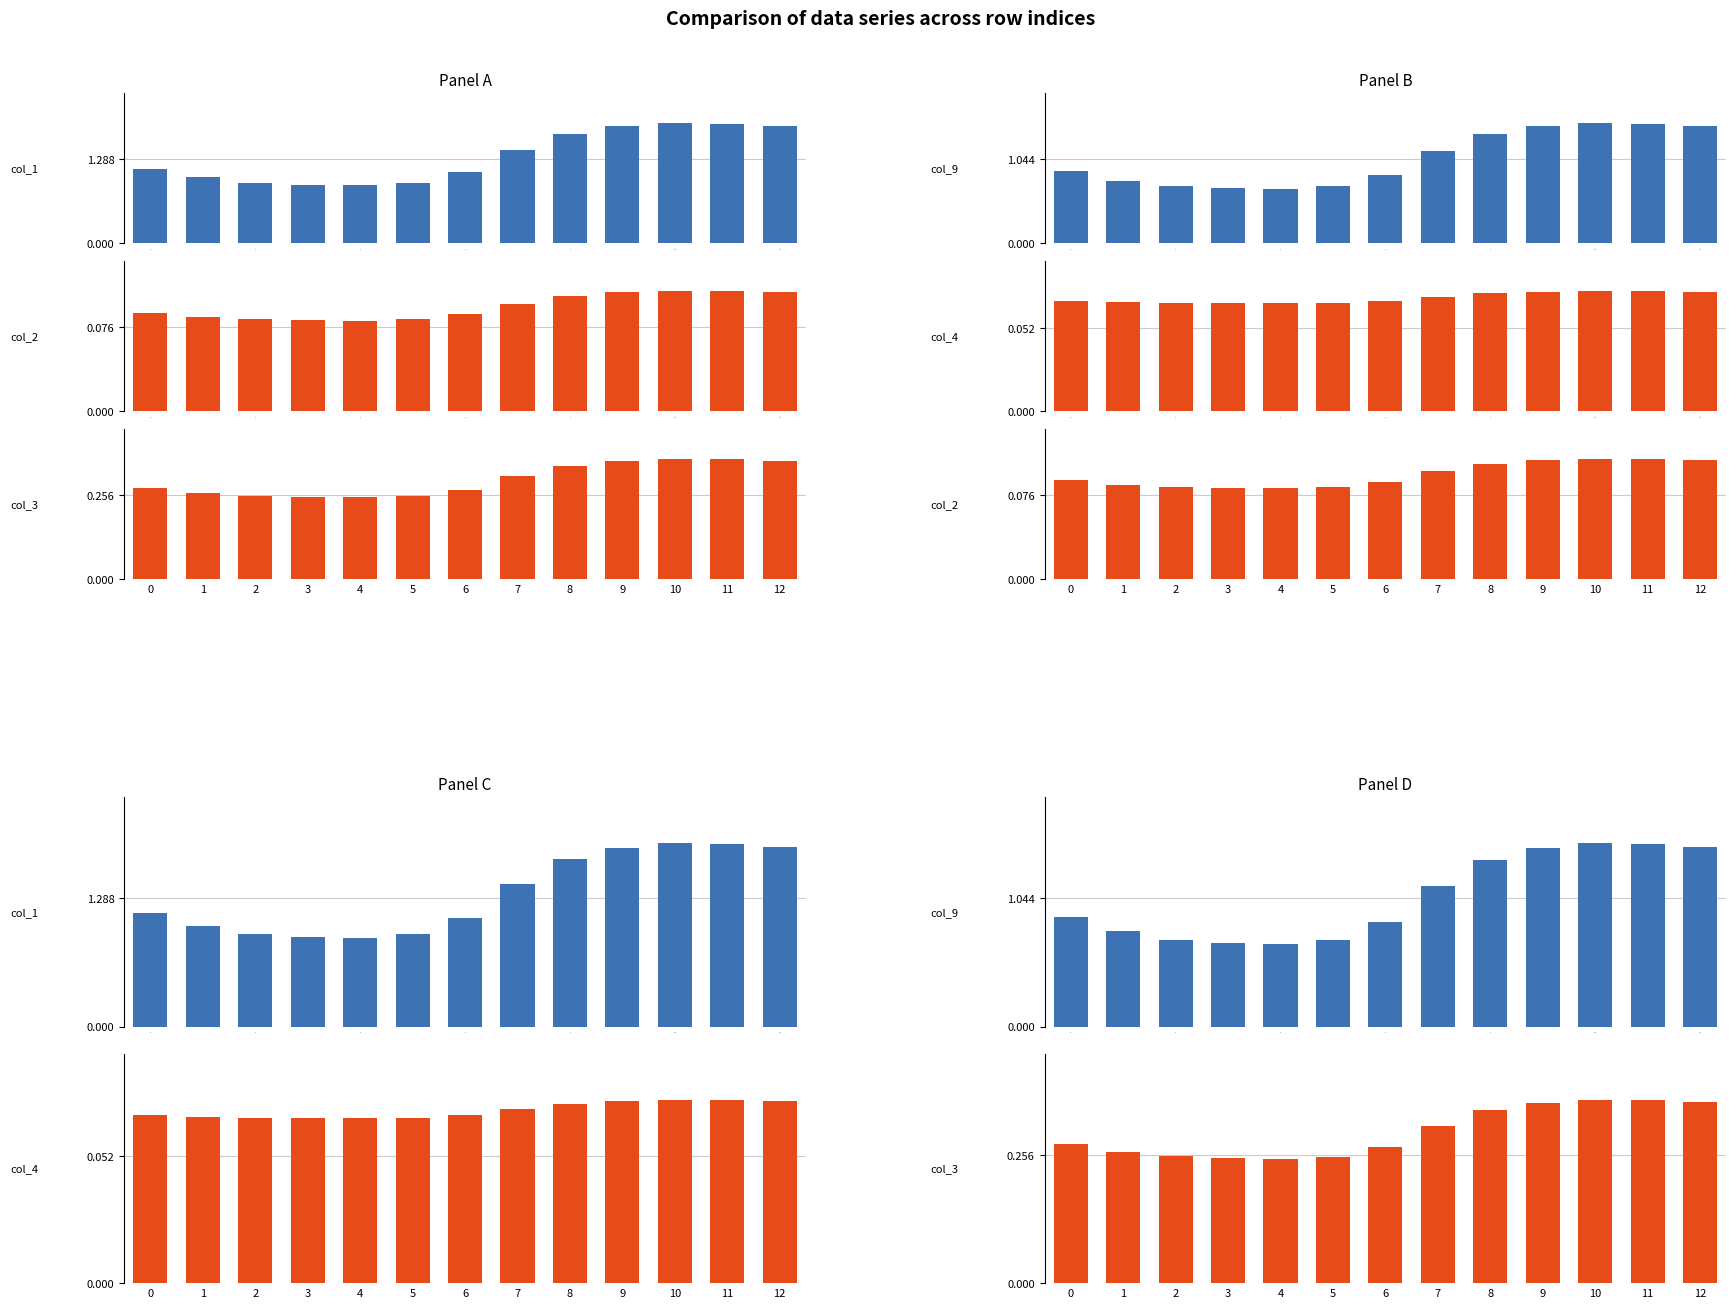

What is the value of the col_9 bar at the 4th from the left?

0.7